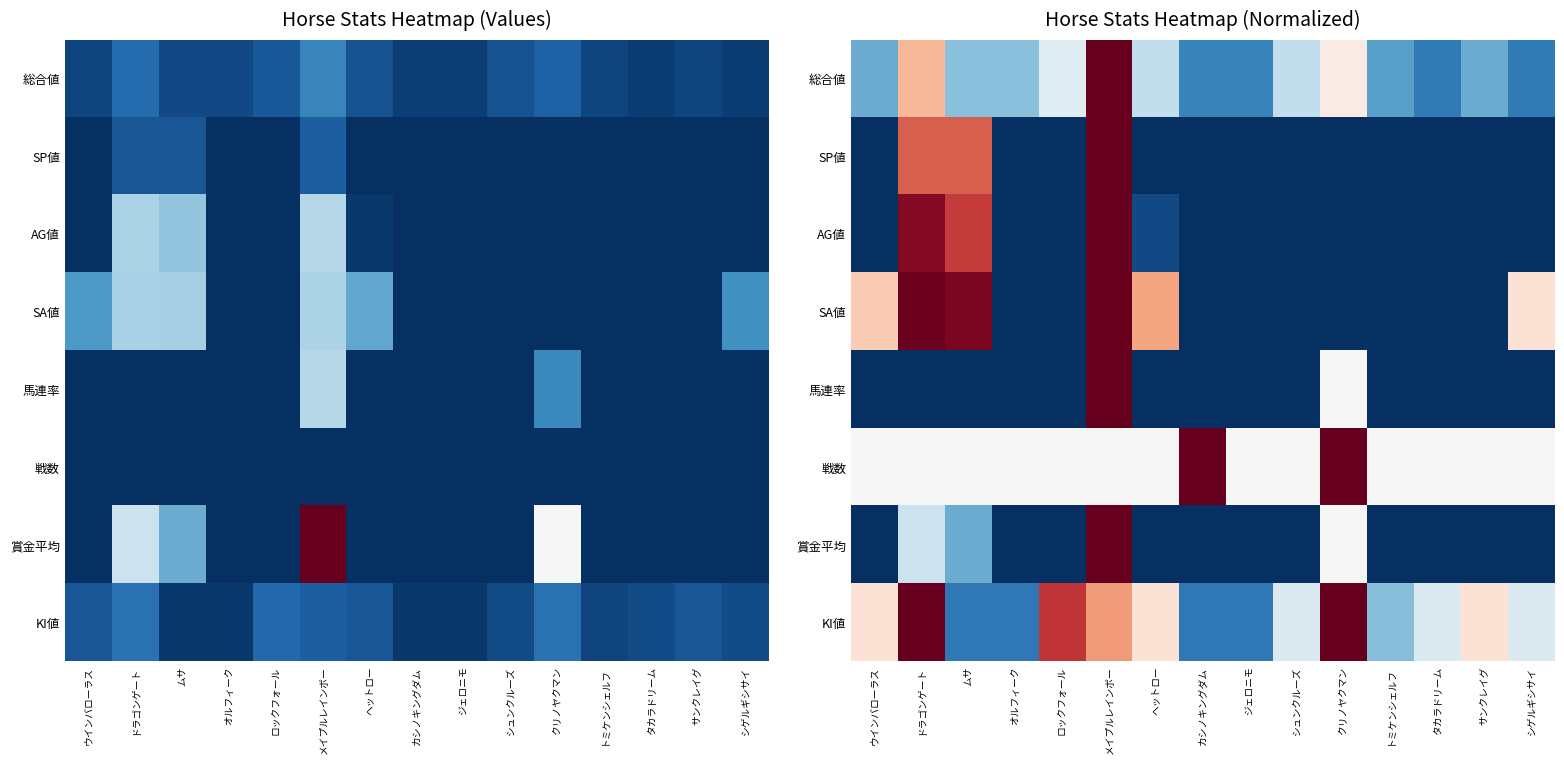

The value of 賞金平均 at シュンクルーズ is 0.3. True or false?

False